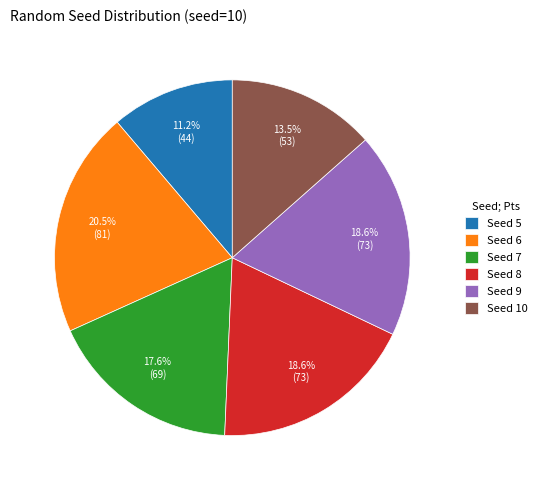

Which category has the biggest portion of the pie?

Seed 6